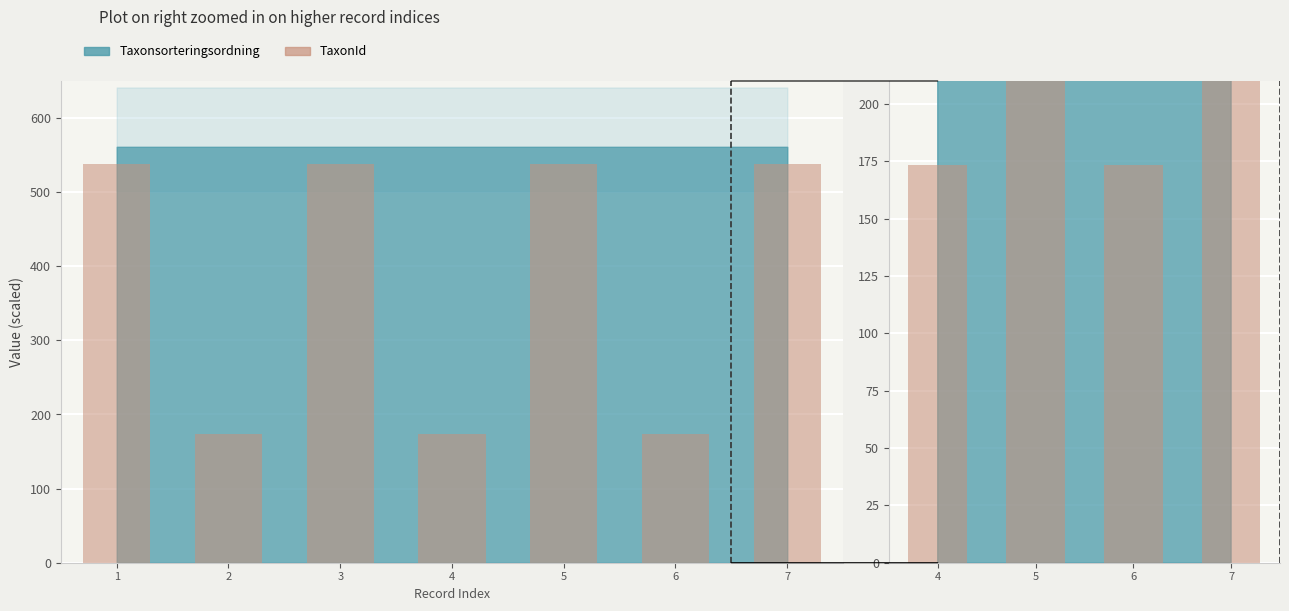

Does the chart contain any negative values?

No